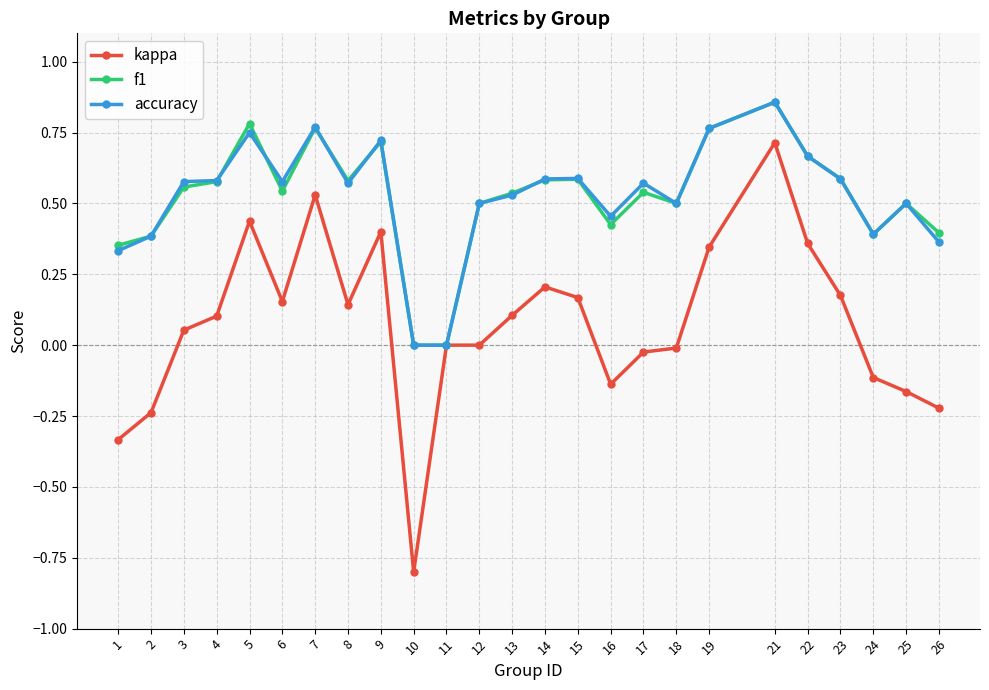

Which series has the widest spread of values?

kappa